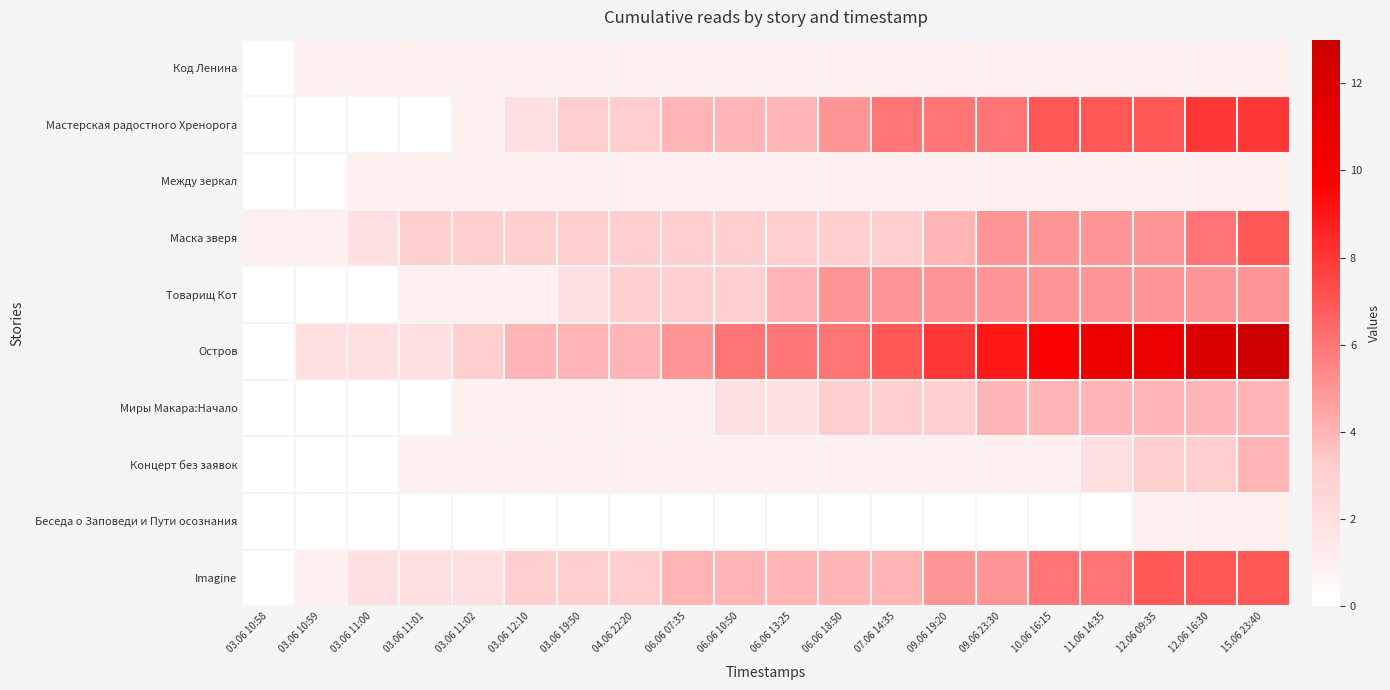

Which has a higher value, 06.06 10:50 or 10.06 16:15?

06.06 10:50